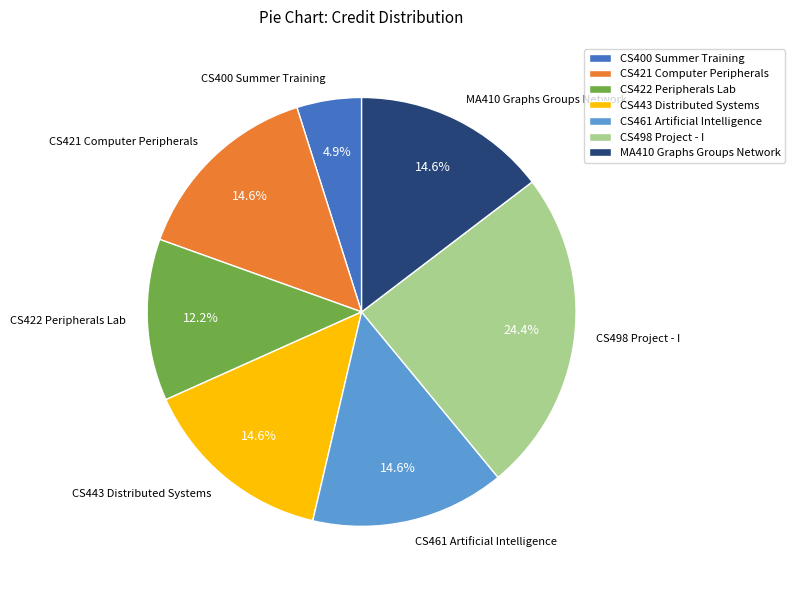

To the nearest percent, what is the difference between the CS443 Distributed Systems and CS400 Summer Training slice percentages?

10%